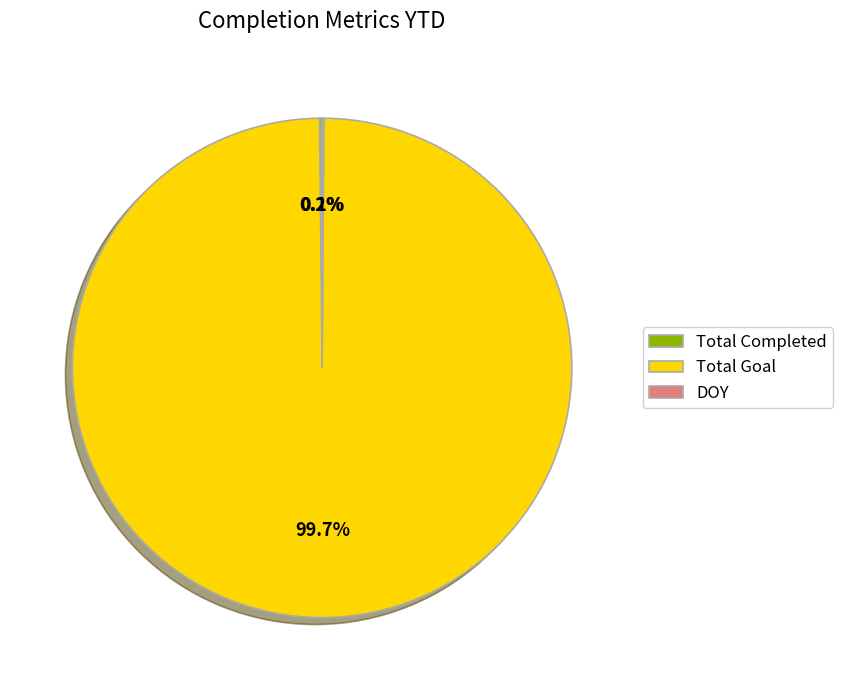

Is there any slice that represents more than half of the pie?

Yes